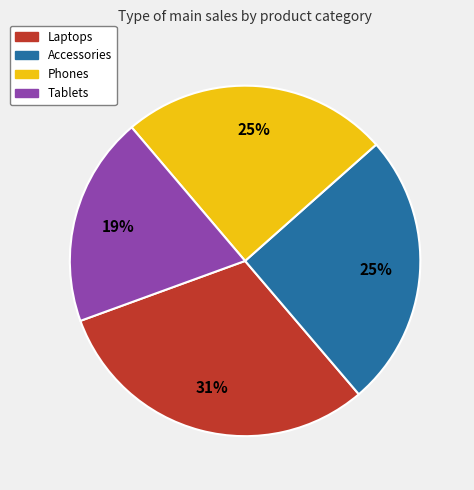

What is the ratio of the value at Accessories to the value at Phones?

1.0